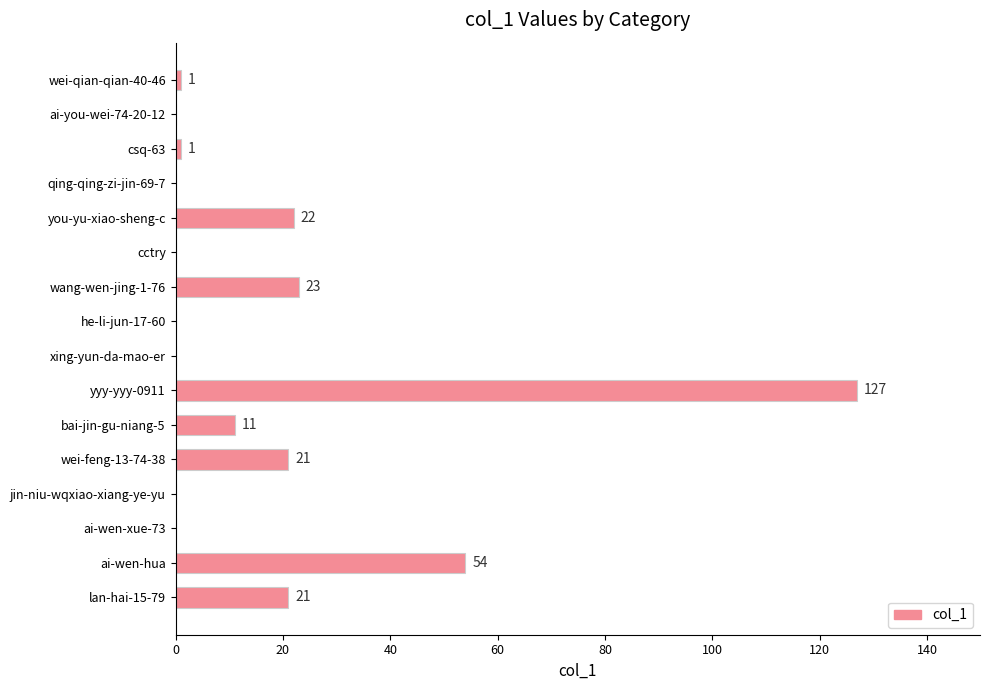

Reading top to bottom, transcribe all the data shown in this chart.

wei-qian-qian-40-46=1	ai-you-wei-74-20-12=0	csq-63=1	qing-qing-zi-jin-69-7=0	you-yu-xiao-sheng-c=22	cctry=0	wang-wen-jing-1-76=23	he-li-jun-17-60=0	xing-yun-da-mao-er=0	yyy-yyy-0911=127	bai-jin-gu-niang-5=11	wei-feng-13-74-38=21	jin-niu-wqxiao-xiang-ye-yu=0	ai-wen-xue-73=0	ai-wen-hua=54	lan-hai-15-79=21